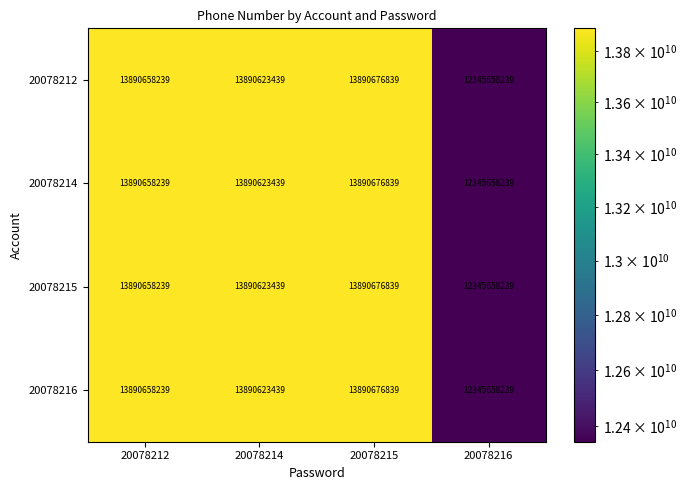

What is the sum of the 20078215 values at 20078215 and 20078212?

27781335078